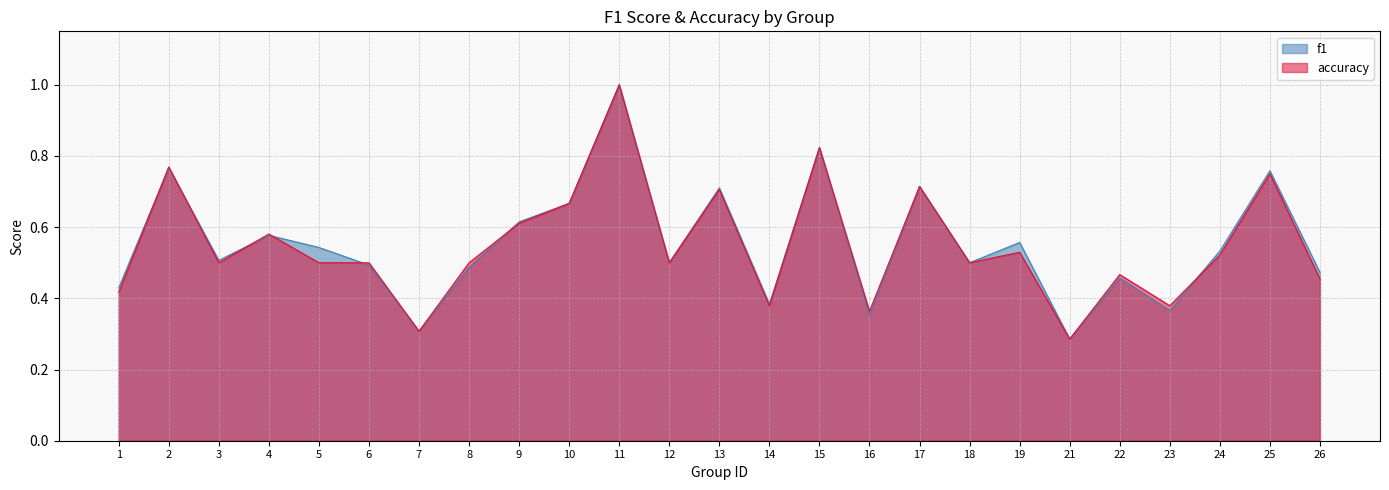

At which category does f1 reach its first local valley?

3